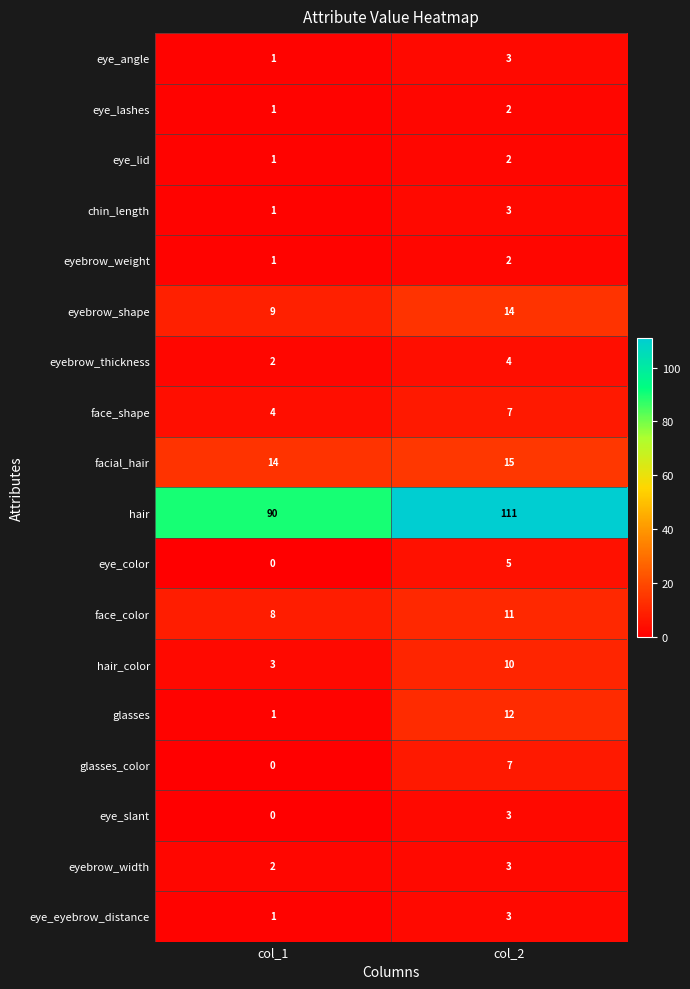

At which label does eyebrow_thickness reach its peak?

col_2